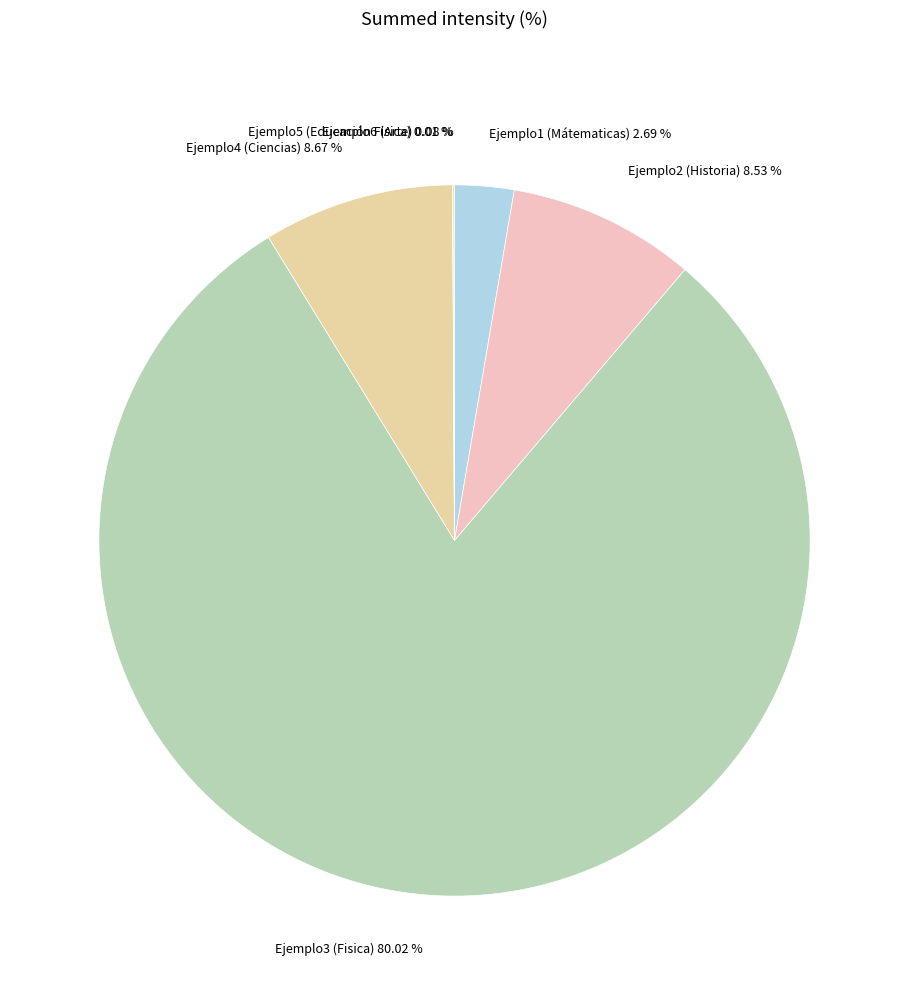

To the nearest percent, what portion does Ejemplo2 represent?

9%